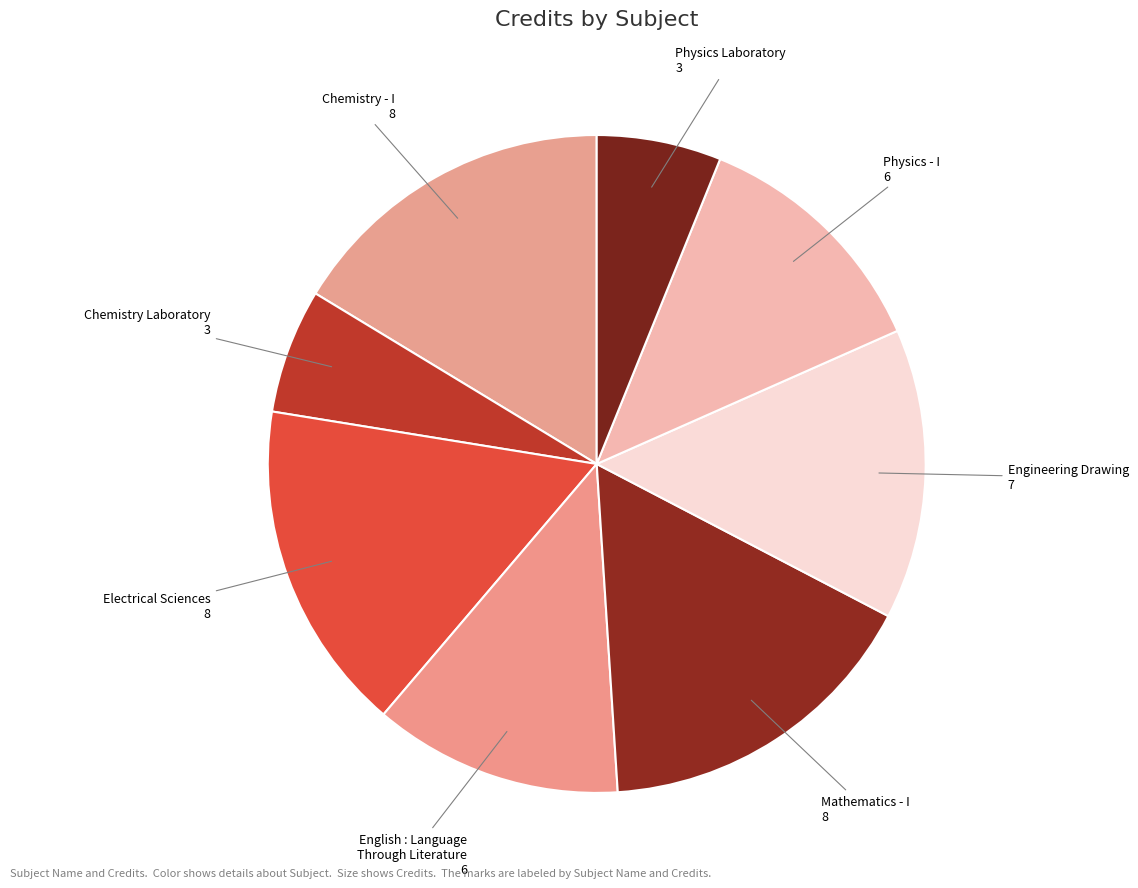

To the nearest percent, what is the difference between the largest and smallest slice percentages?

10%